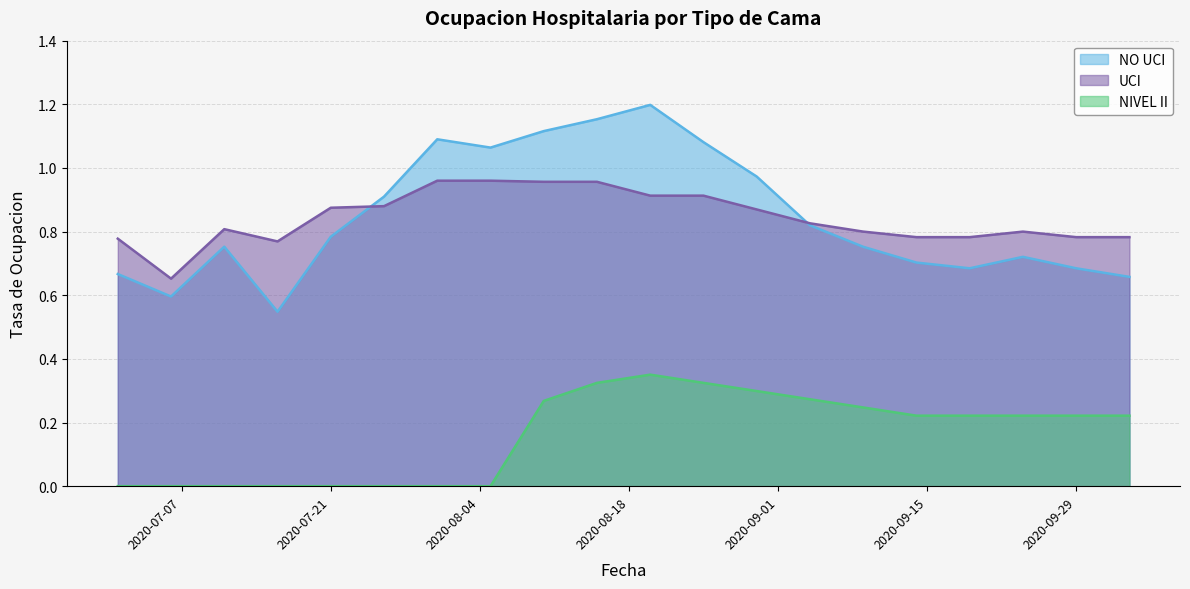

How many series are shown in this chart?

3